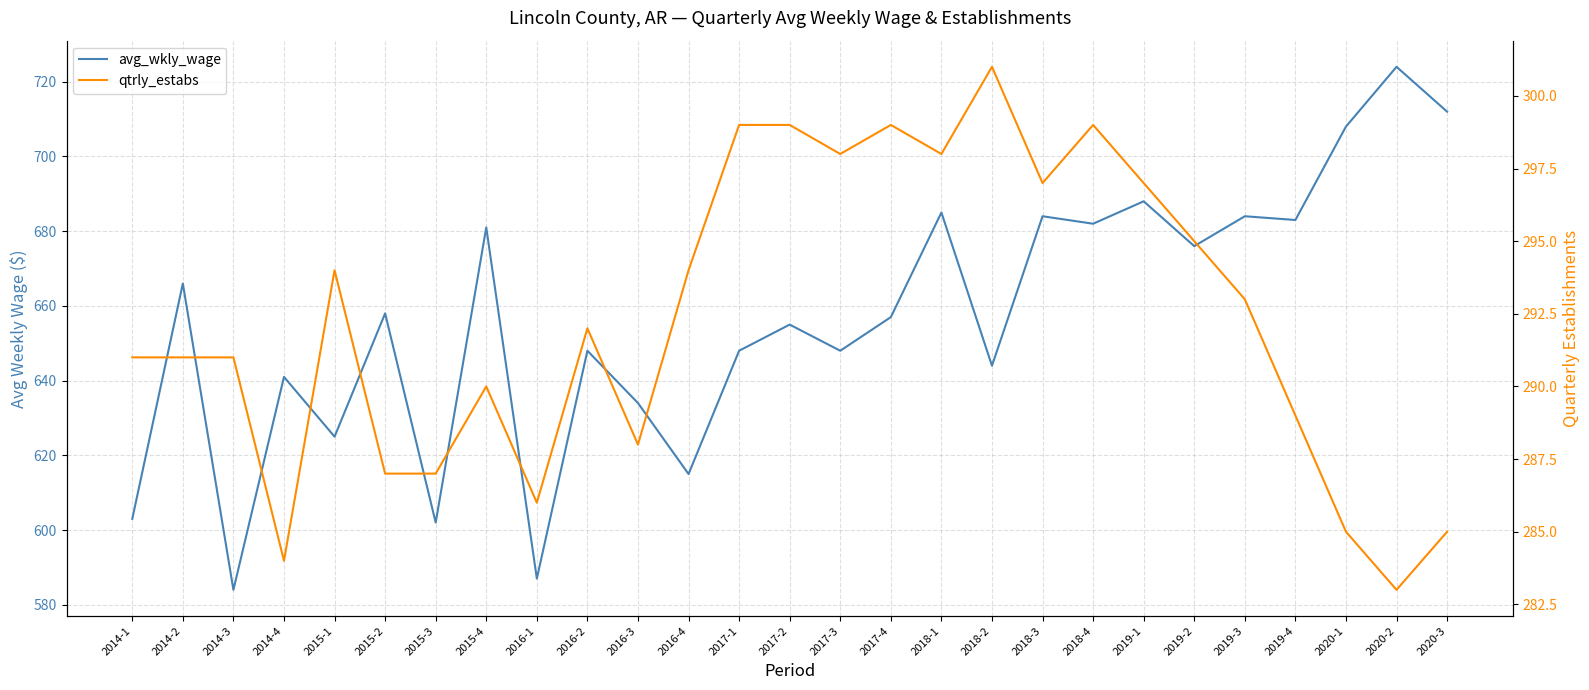

What is the sum of the avg_wkly_wage values at 2020-3 and 2018-1?

1397